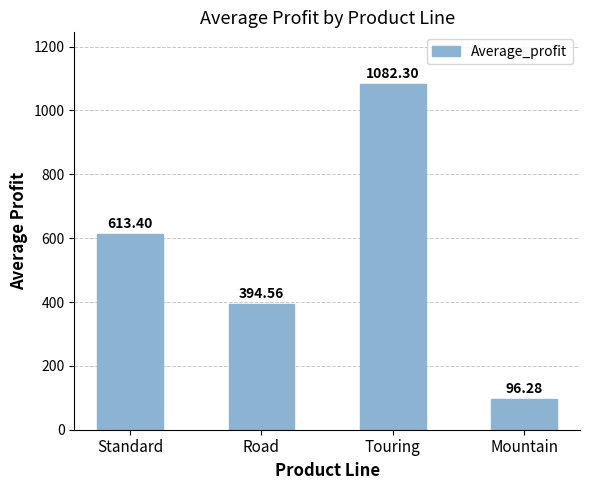

What is the value of the 4th bar from the left?

96.3